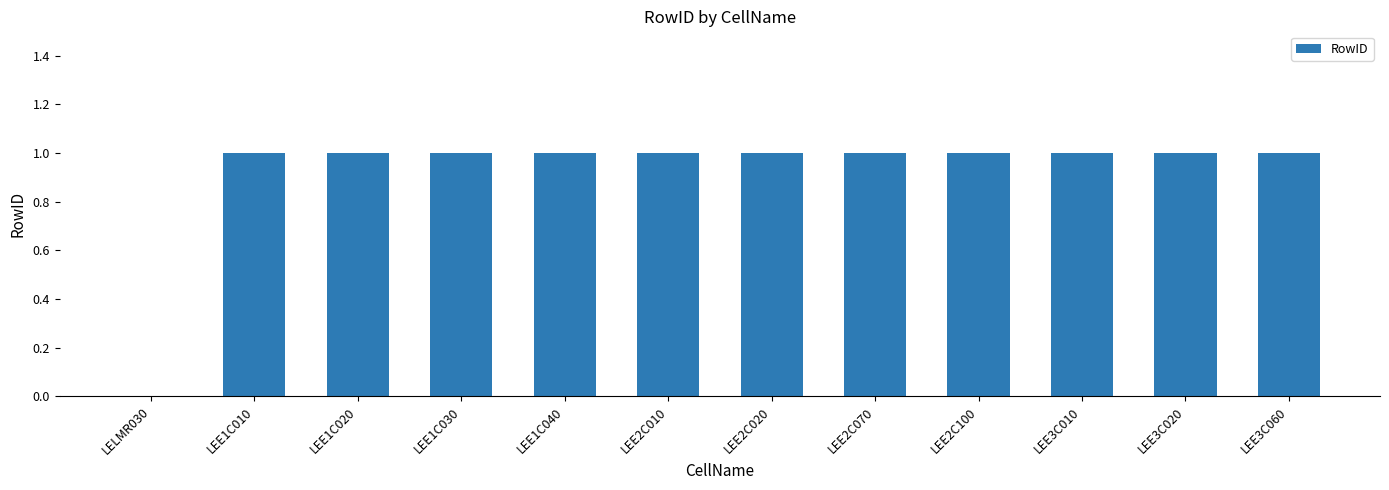

True or false: the data shows 0 at LEE3C060.

False